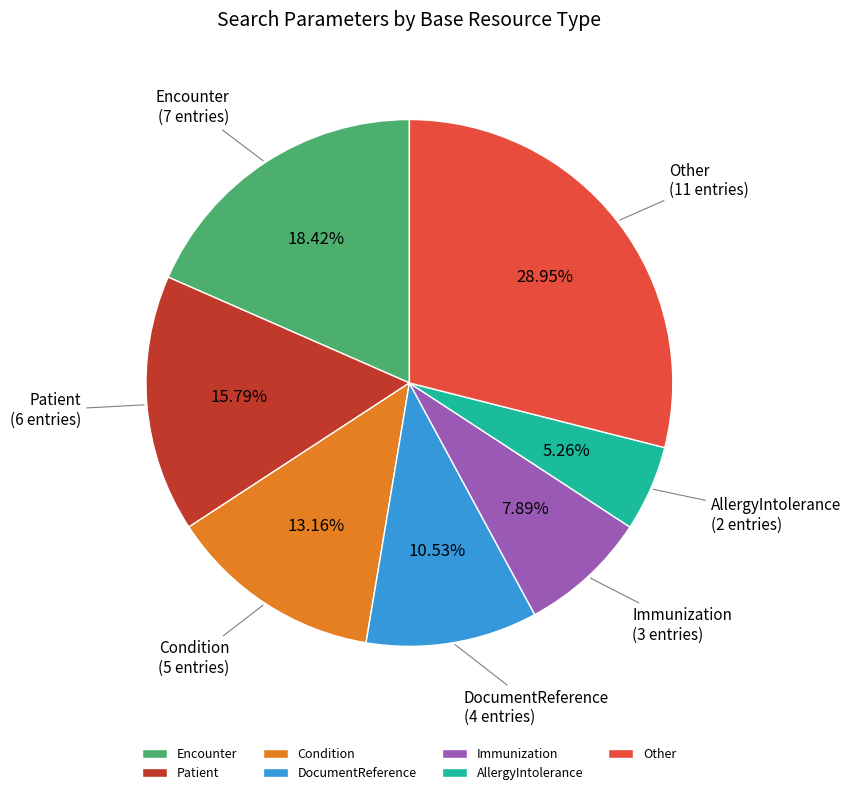

True or false: Immunization accounts for 21% of the total.

False